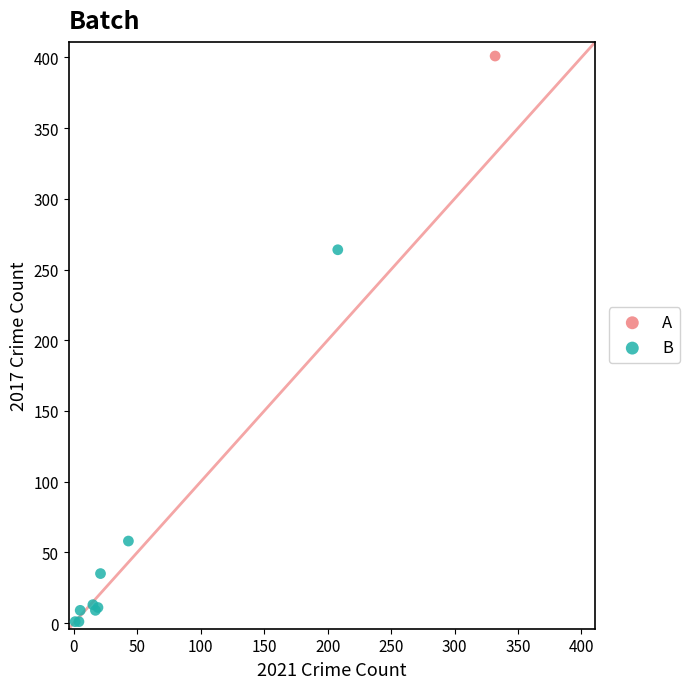

What are all the series names shown in the legend?

A, B